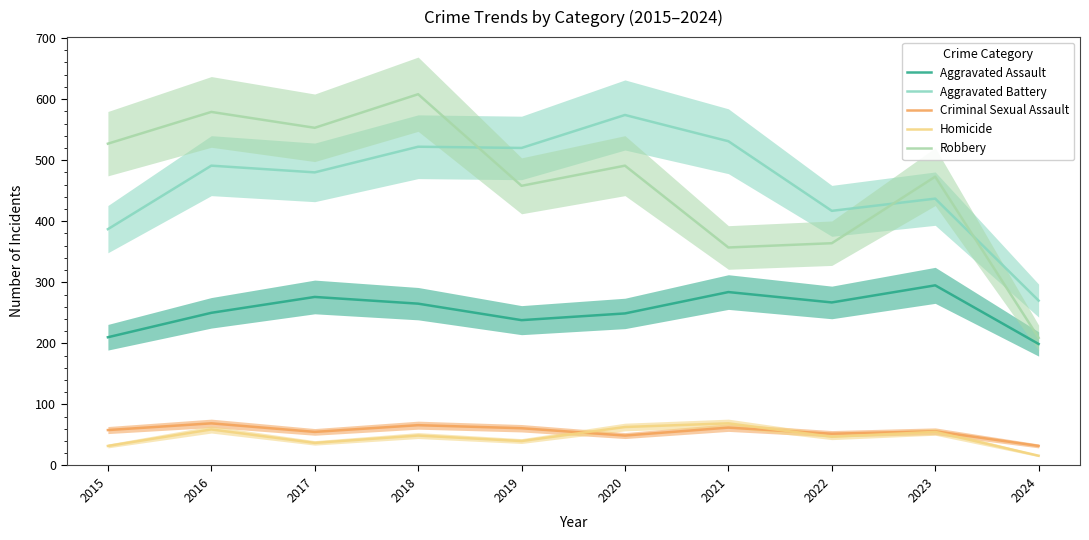

What is the value of the Homicide point at the 1st from the left?

32